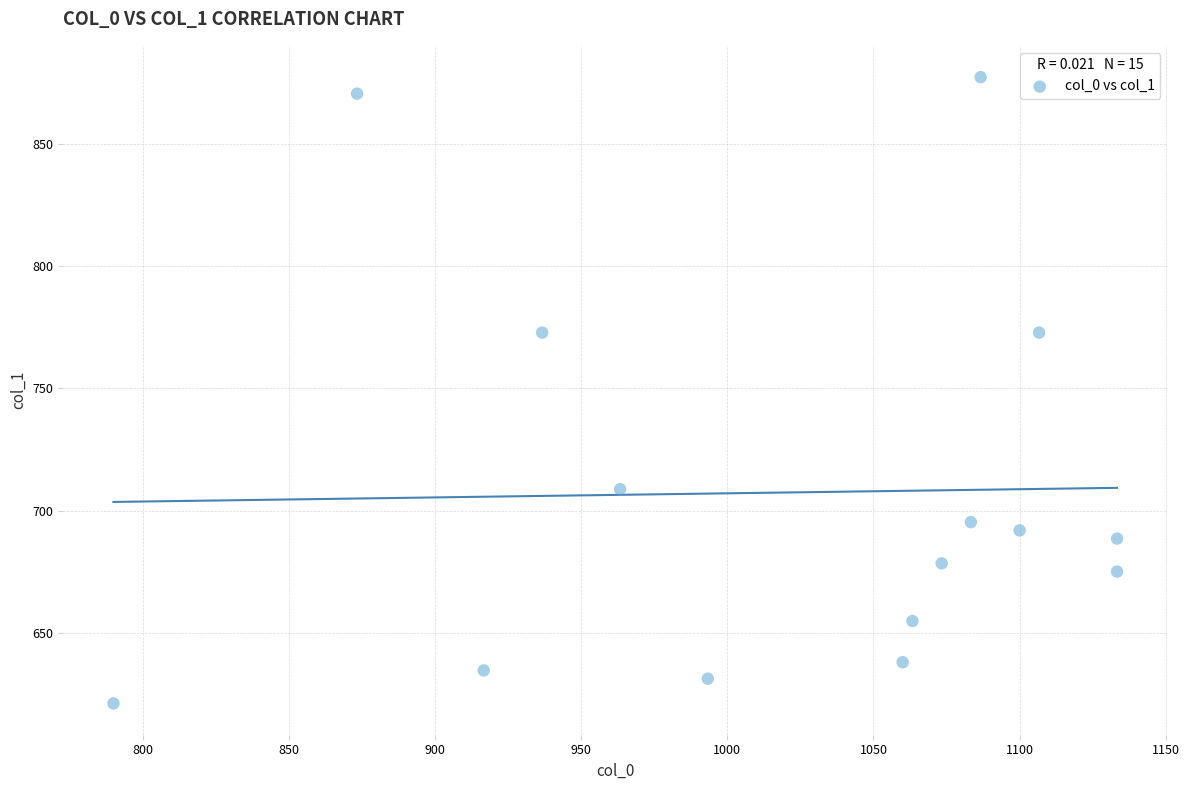

What is the range of X values (max minus min)?

343.3